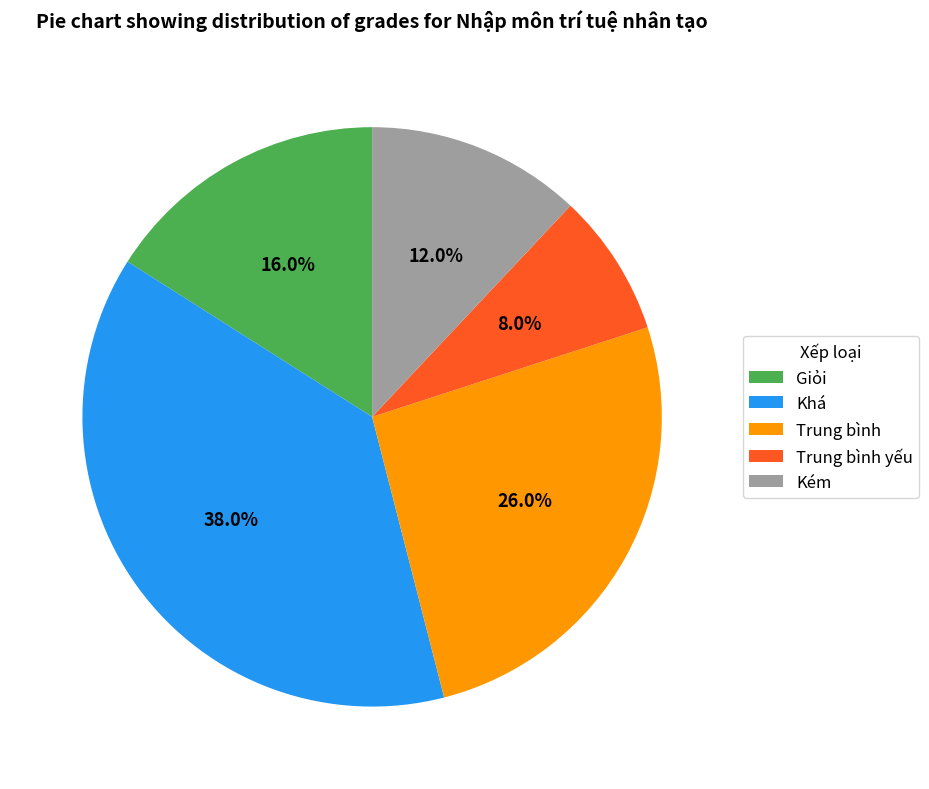

To the nearest percent, what percentage of the pie is Trung bình yếu?

8%